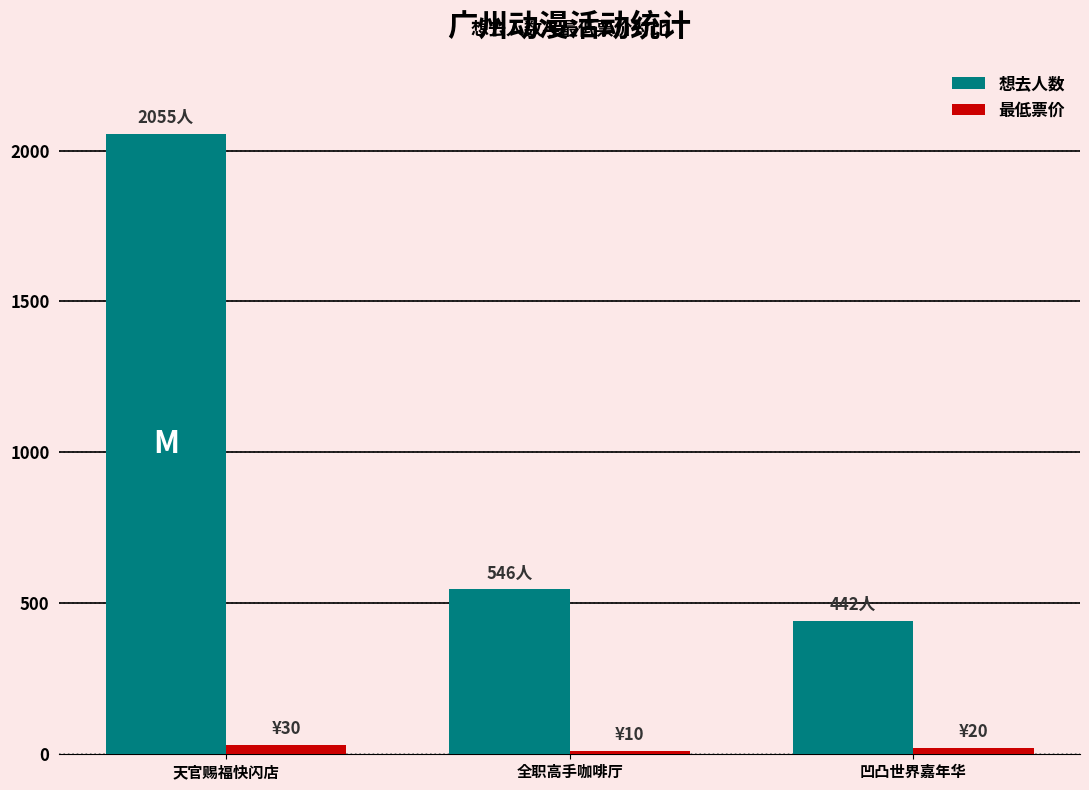

What is the average value of the 最低票价 series?

20